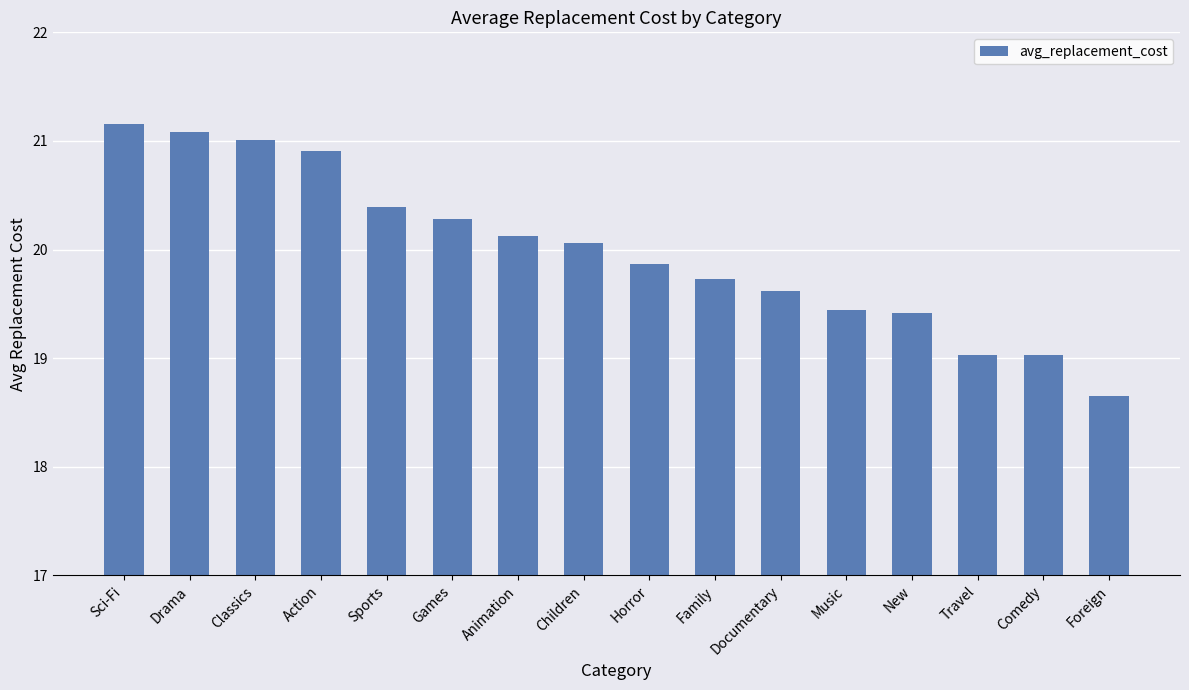

What is the difference between the second highest and minimum values?

2.4